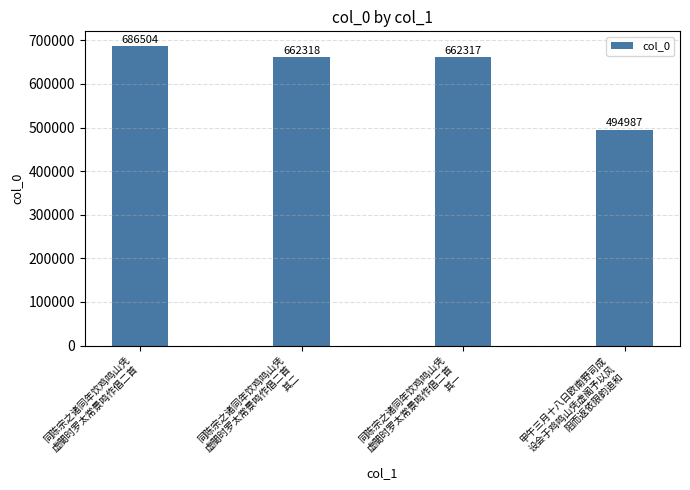

What is the difference between the values at 同陈宗之诸同年饮鸡鸣山凭
虚閤时罗太常景鸣作倡二首
其二 and 同陈宗之诸同年饮鸡鸣山凭
虚閤时罗太常景鸣作倡二首
其一?

1